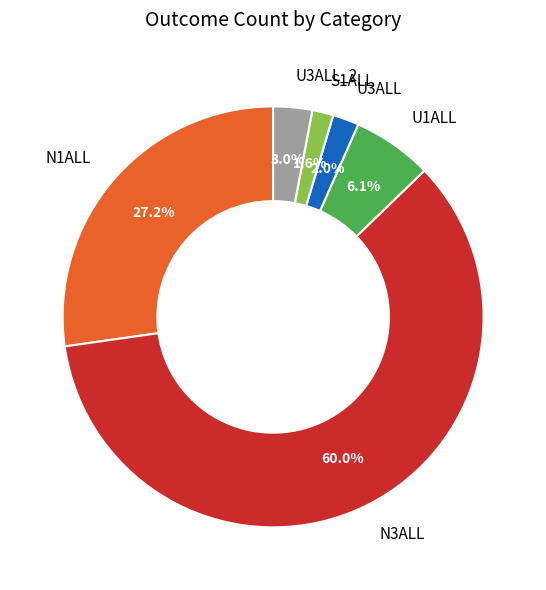

How many segments does this pie chart have?

6